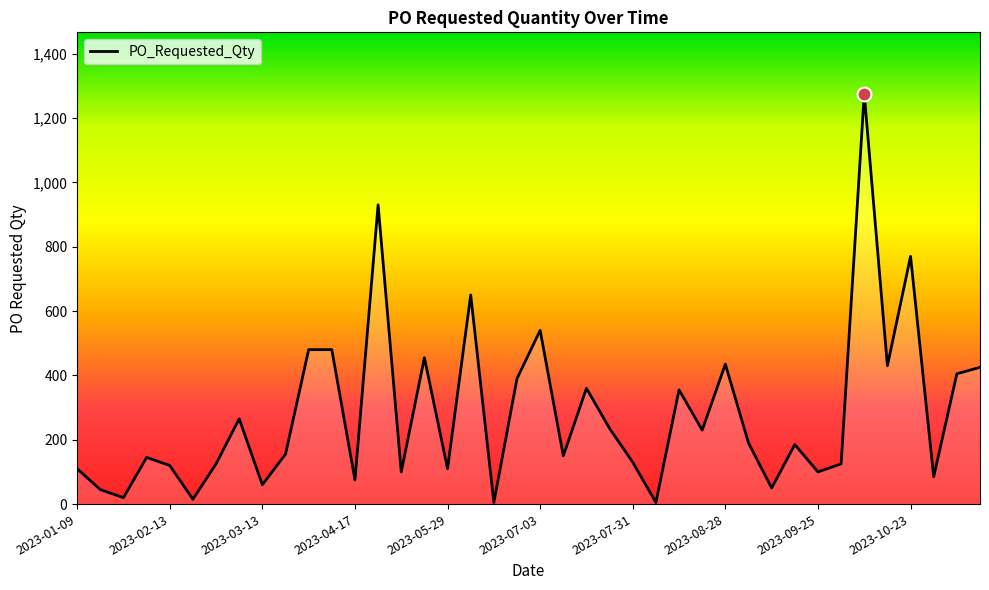

What is the minimum value shown in the chart?

5